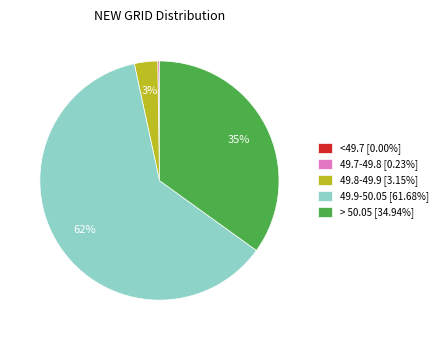

Is the sum of > 50.05 [34.94%] and 49.8-49.9 [3.15%] greater than half?

No